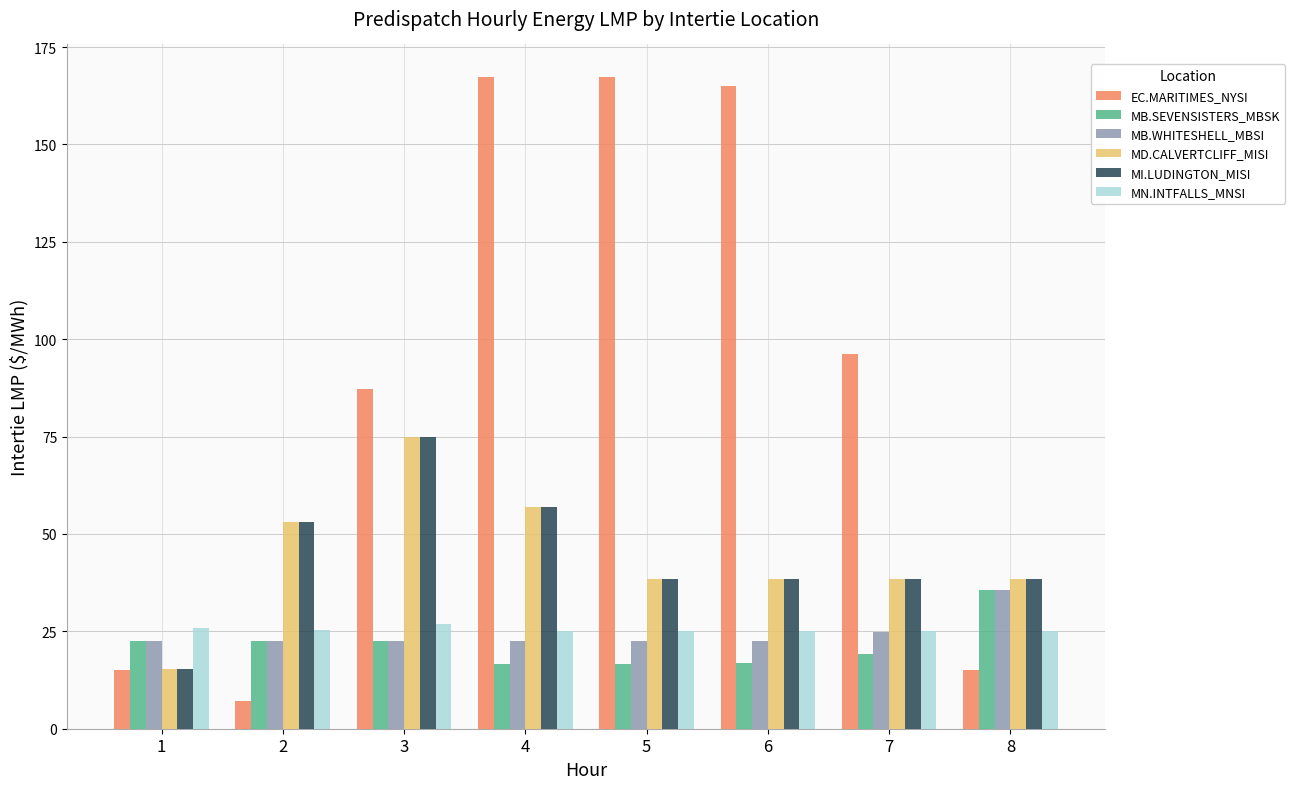

Is it true that MD.CALVERTCLIFF_MISI equals 38.5 at 6?

True